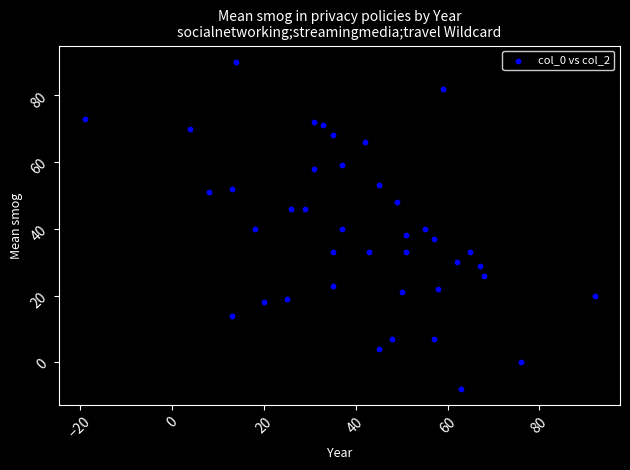

What is the range of Y values (max minus min)?

98